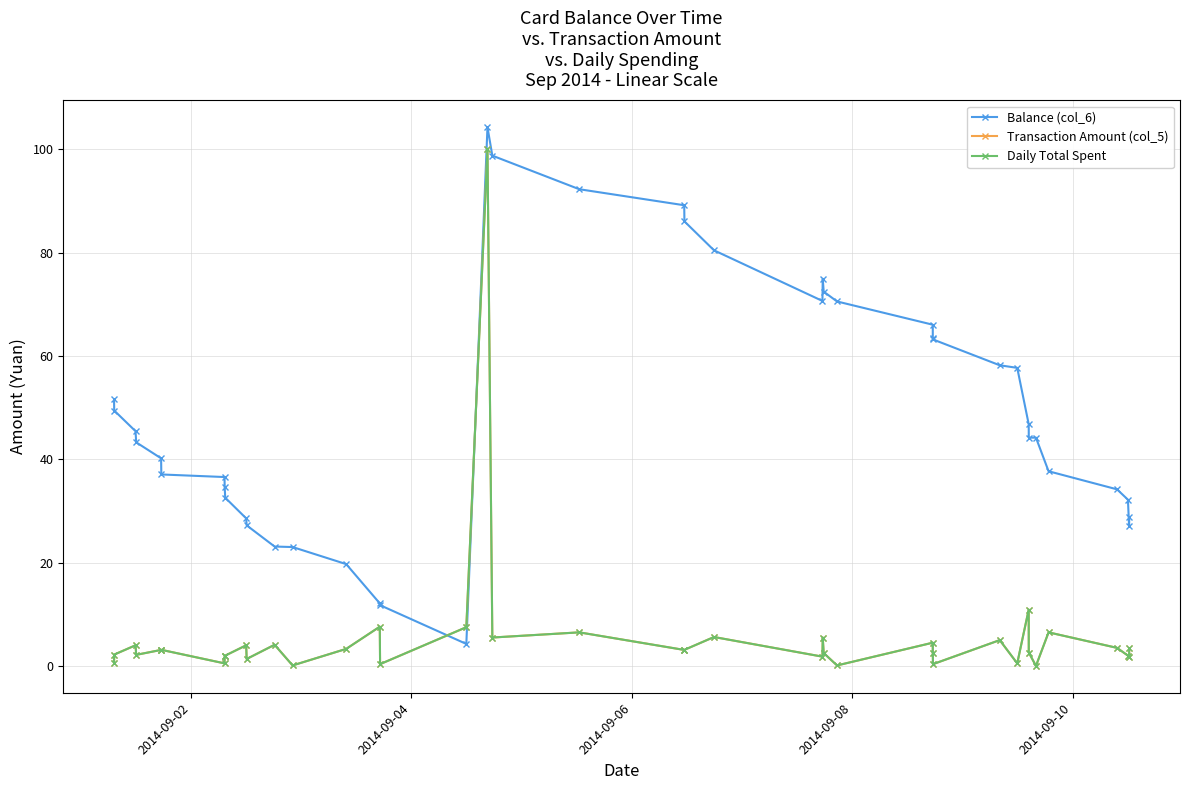

What is the average value of the Transaction Amount (col_5) series?

5.6